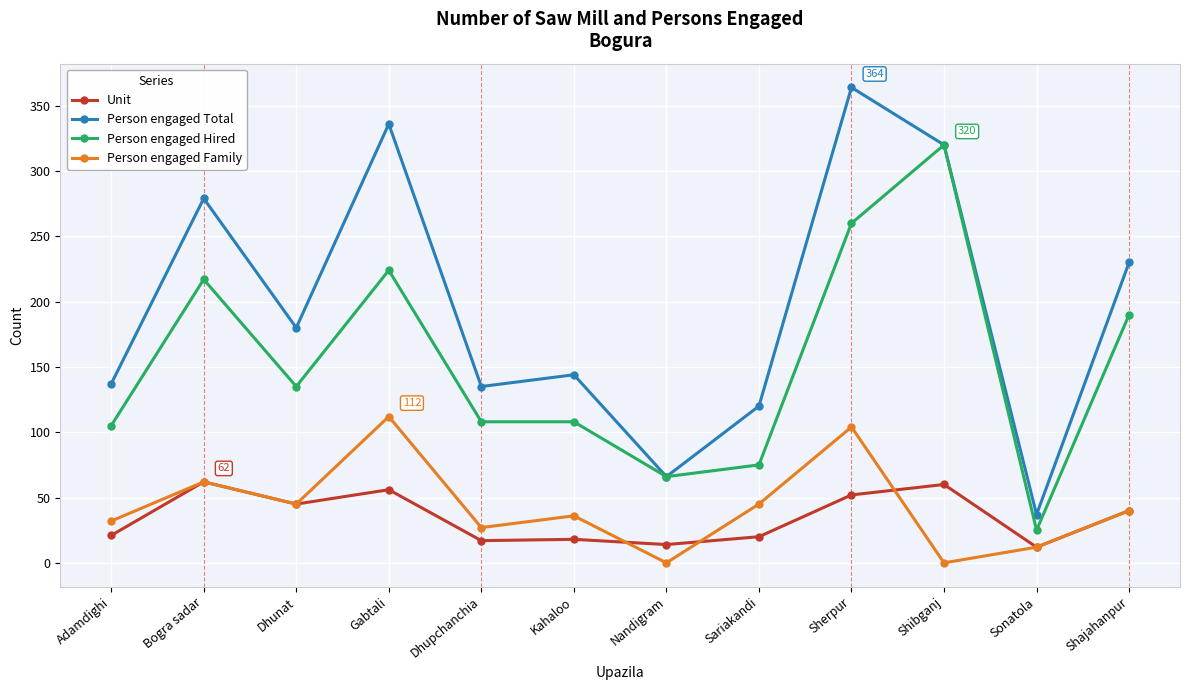

What is the average value of the Unit series?

35